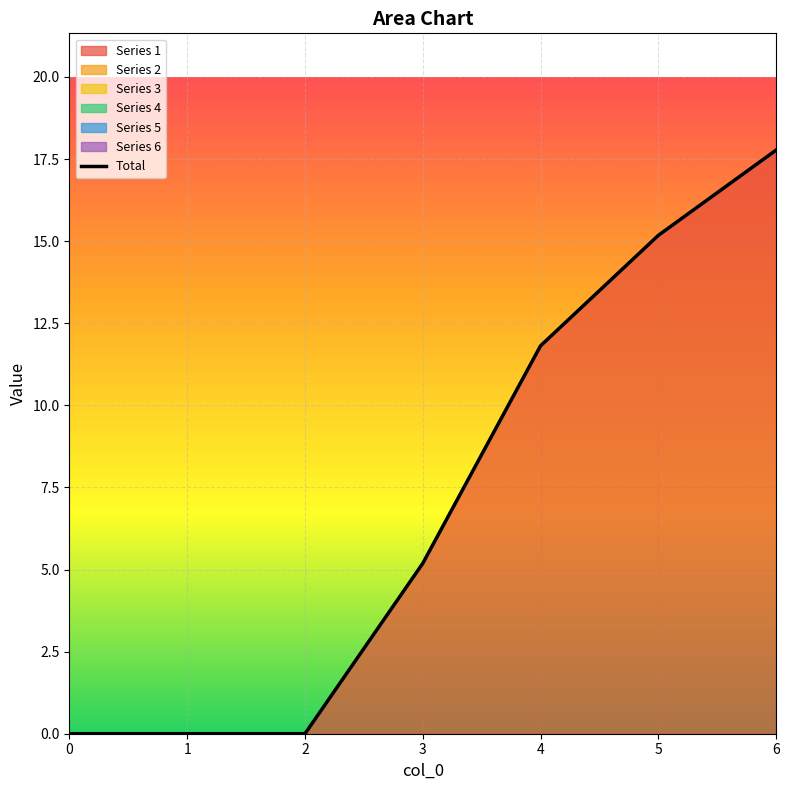

What is the ratio of the value at 6 to the value at 3?

3.4